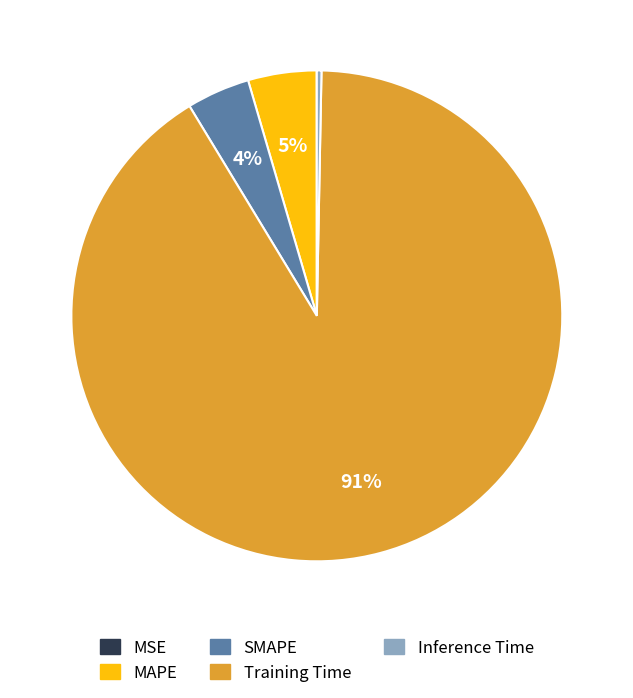

The MAPE slice represents 14% of the pie. True or false?

False